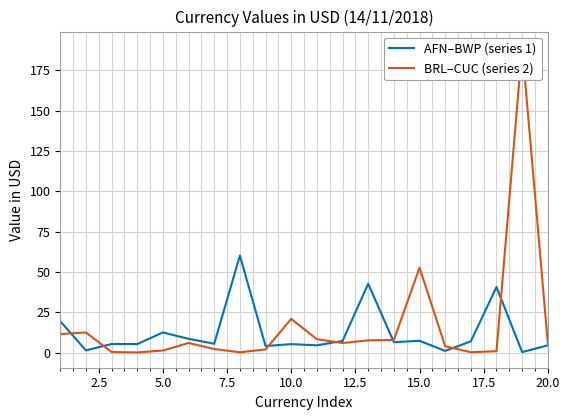

List the series in order of their peak value, highest first.

BRL–CUC (series 2), AFN–BWP (series 1)